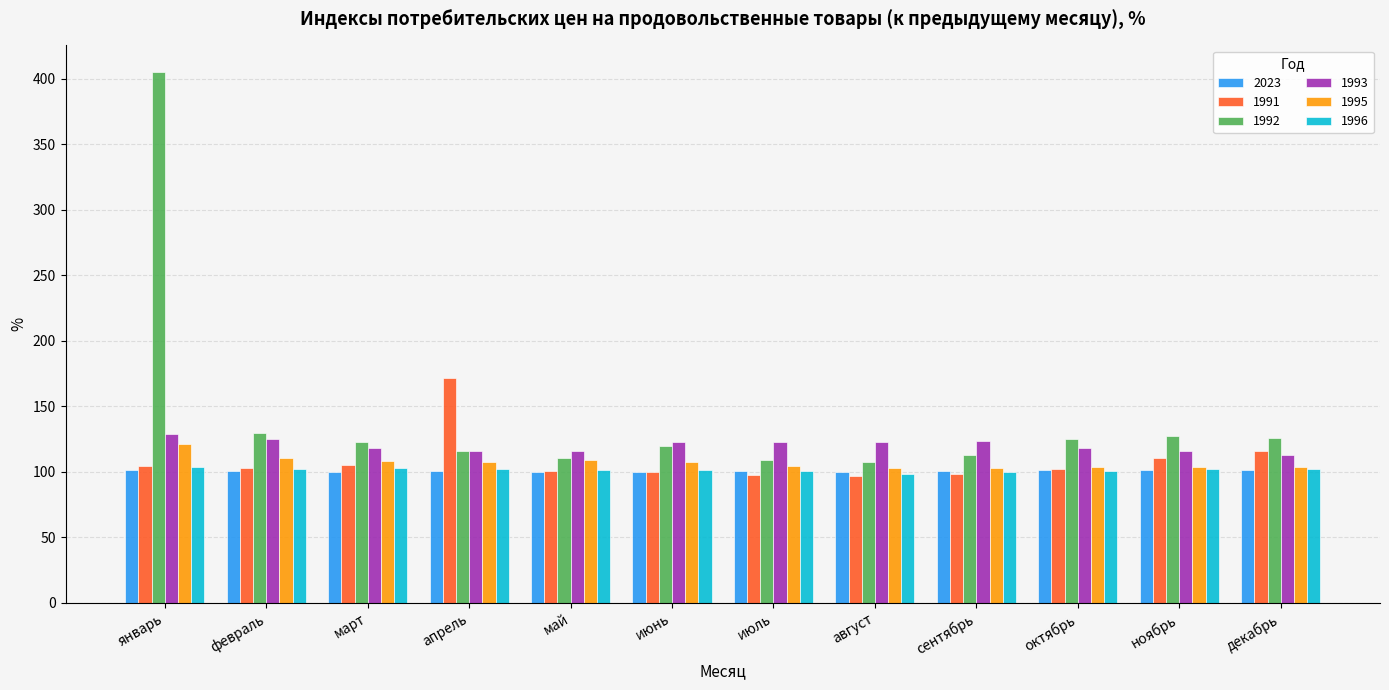

What is the difference between the 2023 values at март and июнь?

0.1